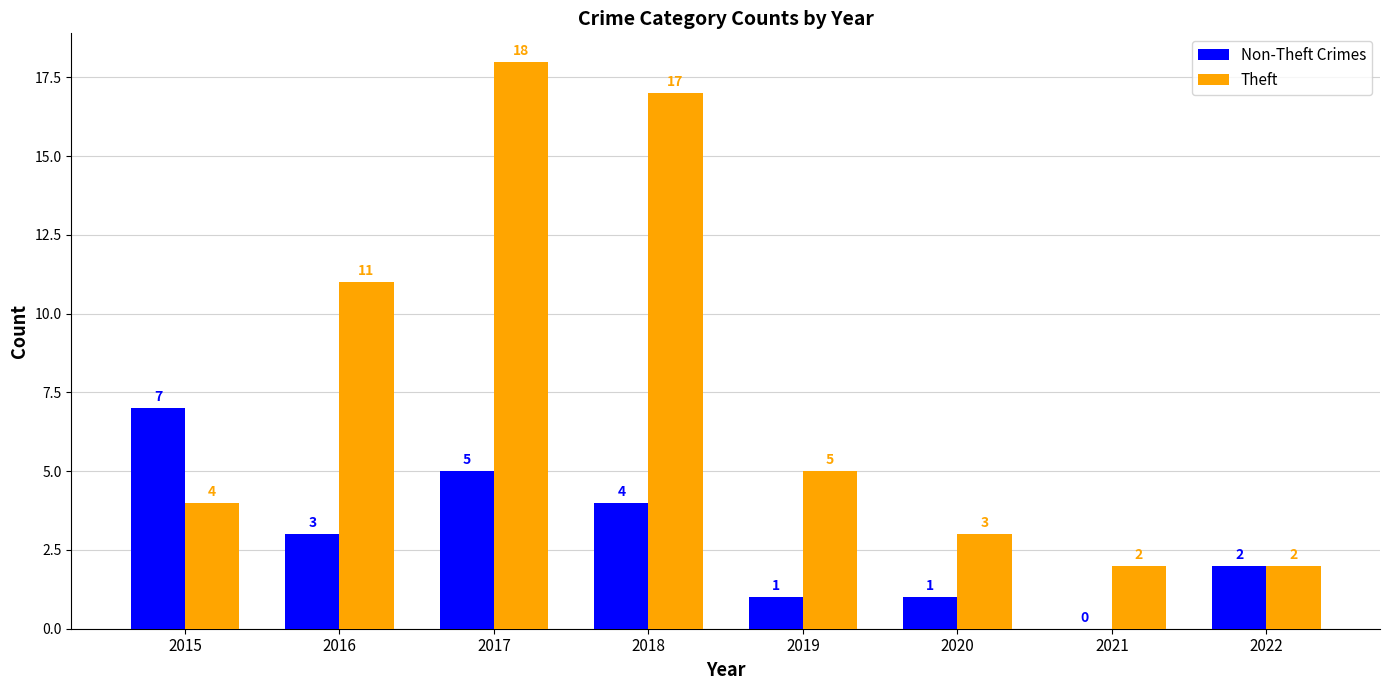

Which category has the highest value in the Non-Theft Crimes series?

2015